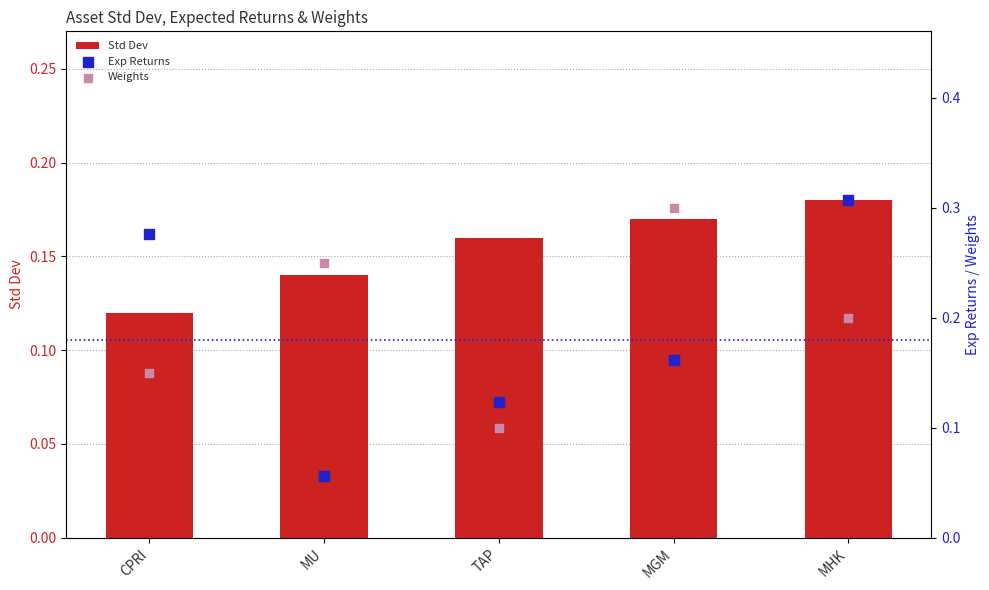

Which series contains the highest Y value?

Exp Returns